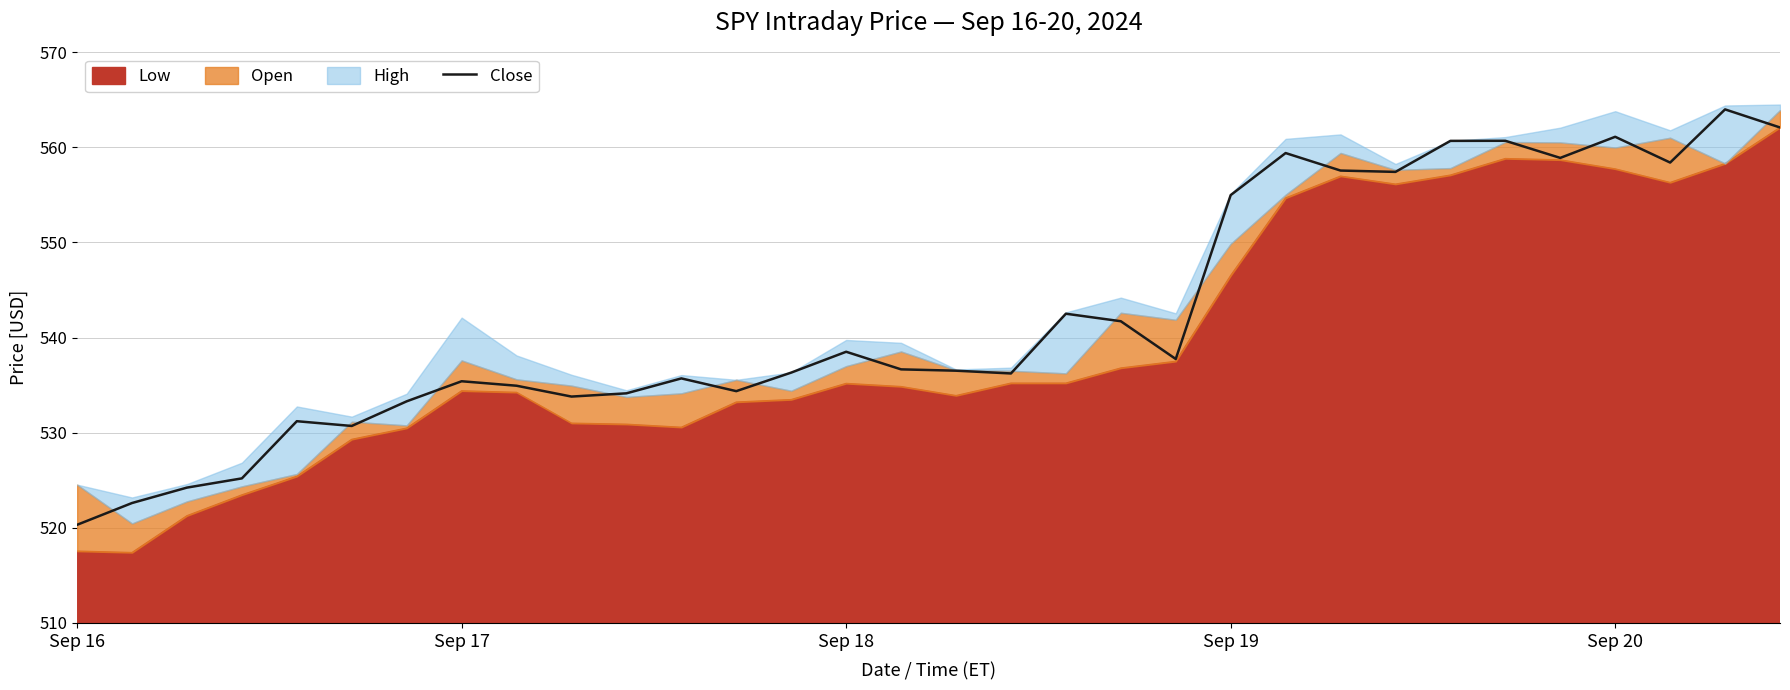

How many lines are shown in the chart?

1